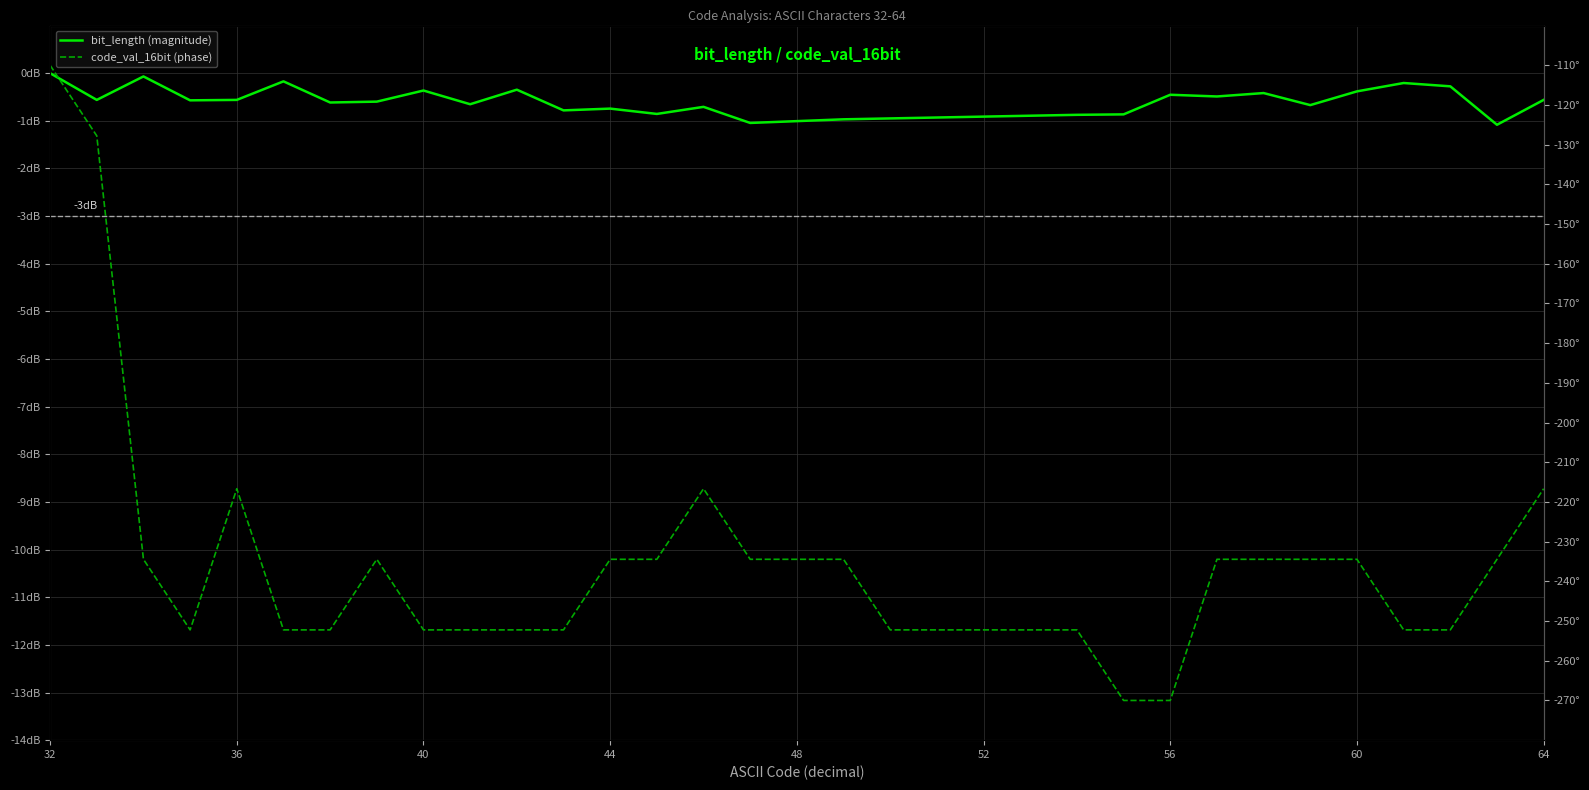

How many lines are shown in the chart?

2